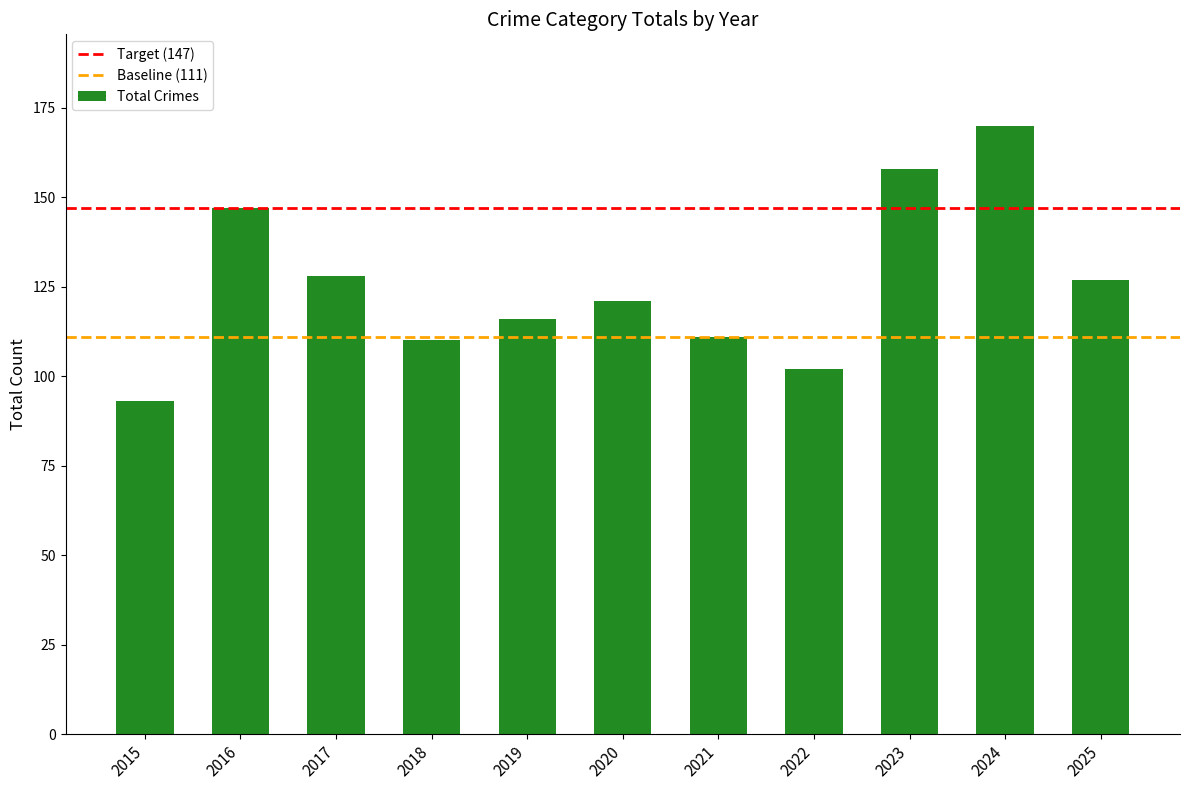

What is the sum of the values at 2025 and 2021?

238